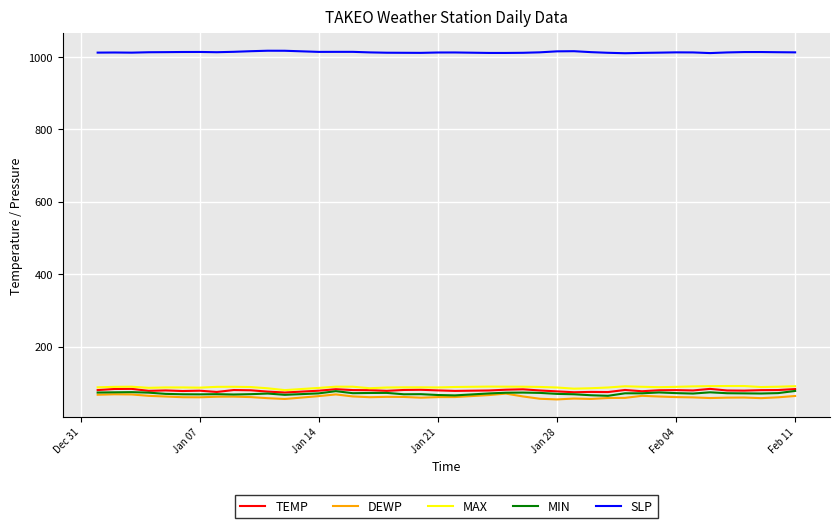

Which series has the largest total across all categories?

SLP